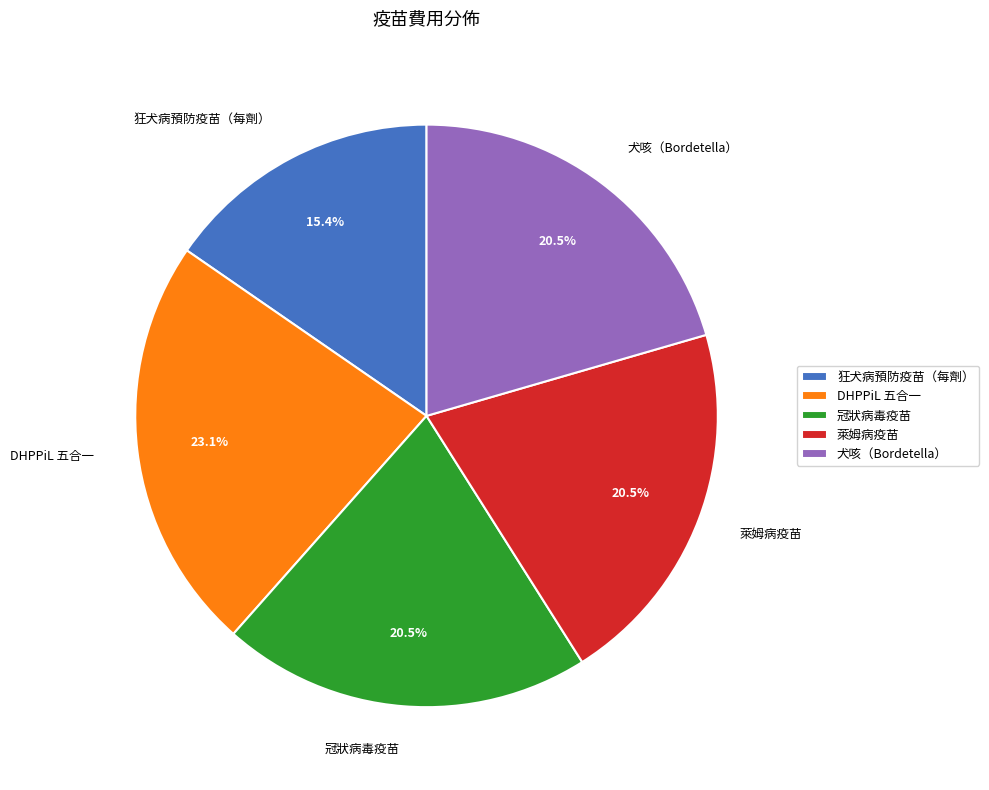

Approximately how many times larger is the value at 萊姆病疫苗 compared to 狂犬病預防疫苗（每劑）?

1.3